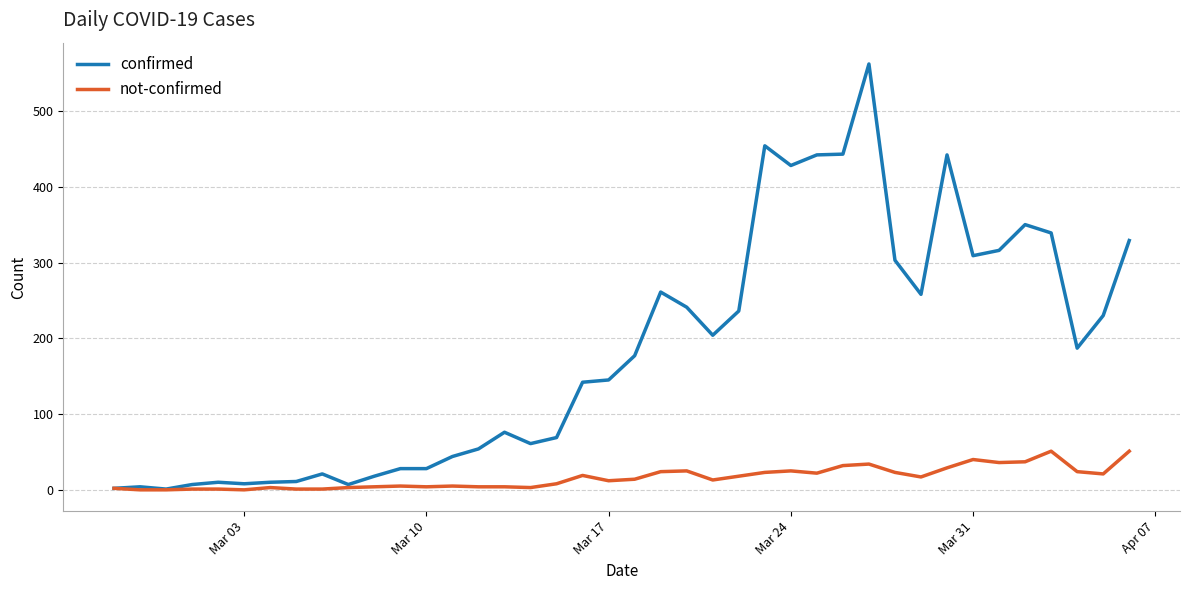

Rank the series by their maximum value, from lowest to highest.

not-confirmed, confirmed